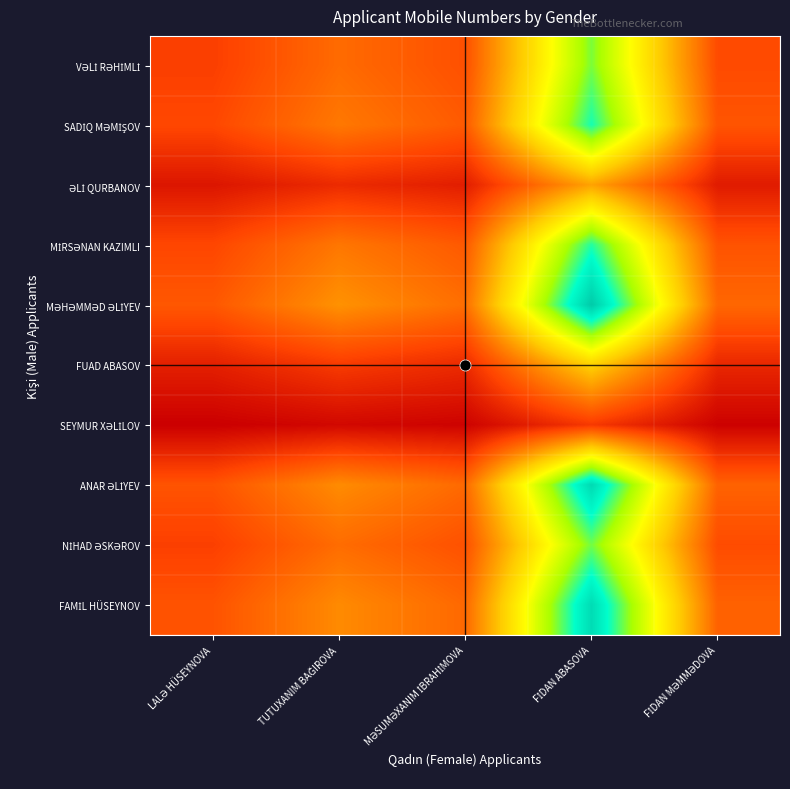

At how many categories does at least one series exceed 270164?

1